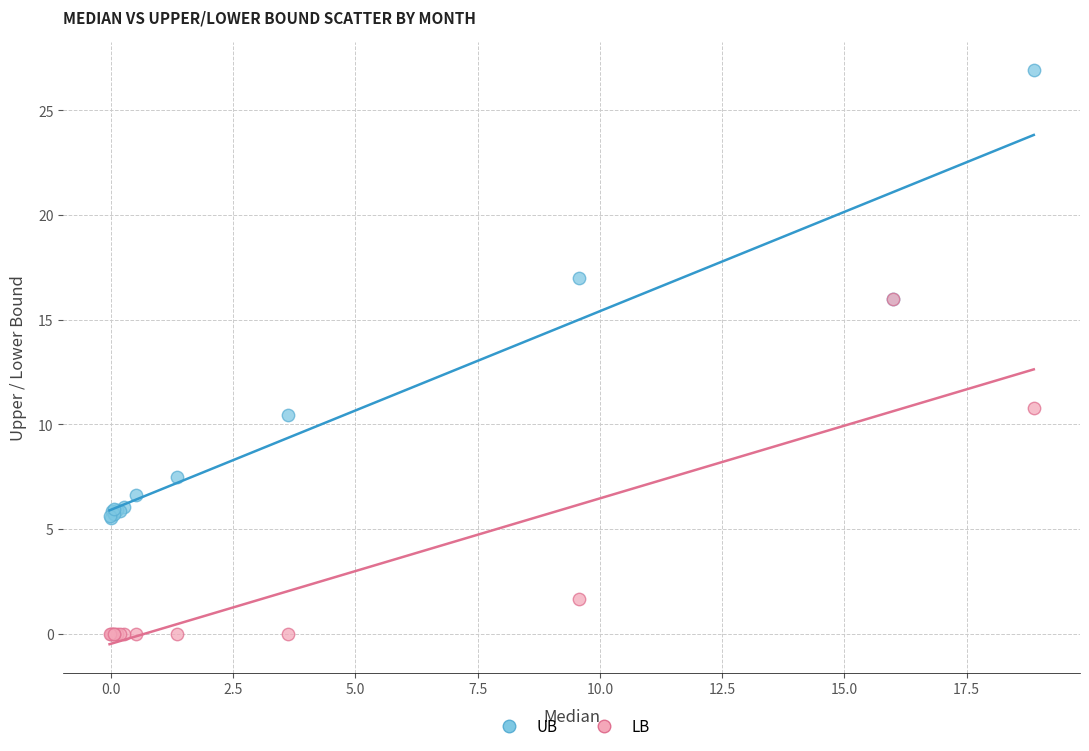

In the LB series, what Y value is closest to 8?

10.8